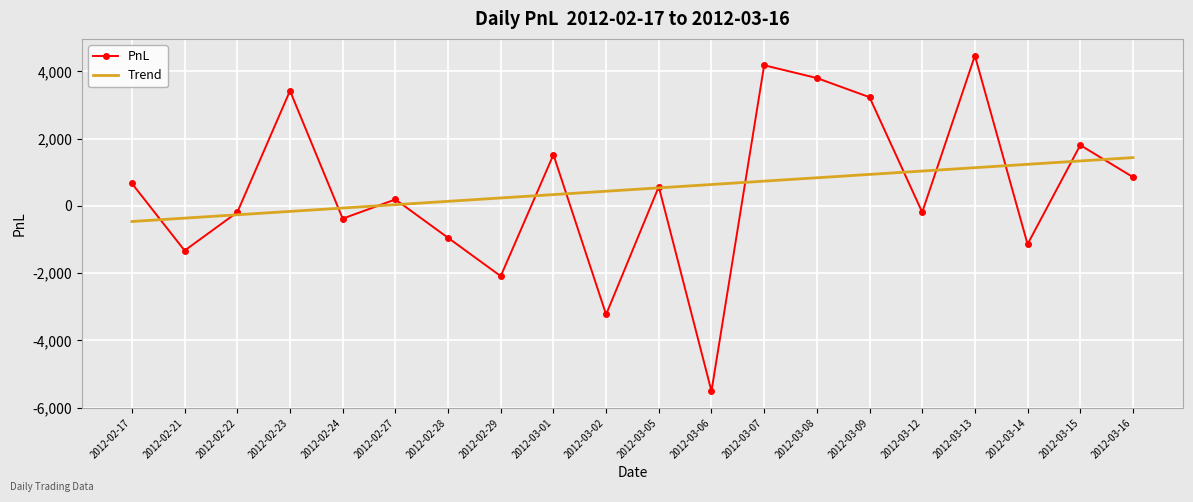

Is the value of PnL at 2012-03-15 greater than the value of Trend at 2012-03-08?

Yes